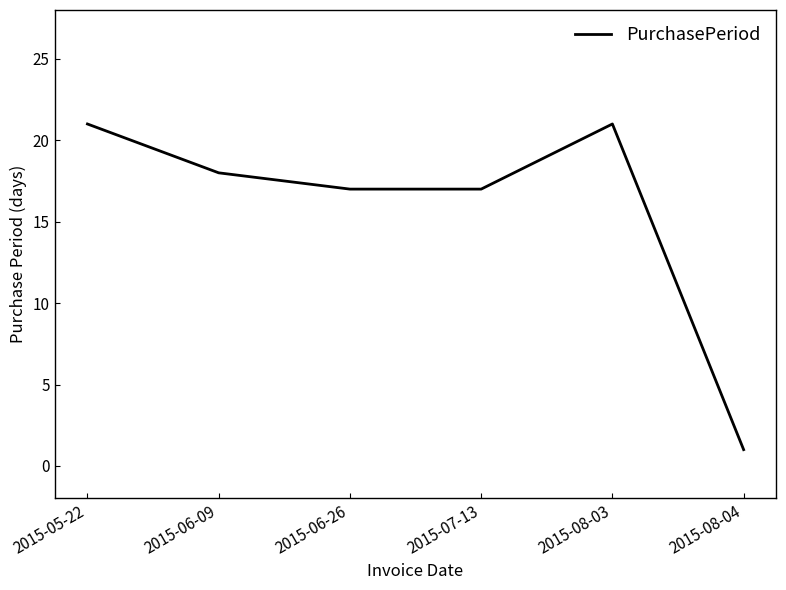

True or false: the data shows 26 at 2015-07-13.

False